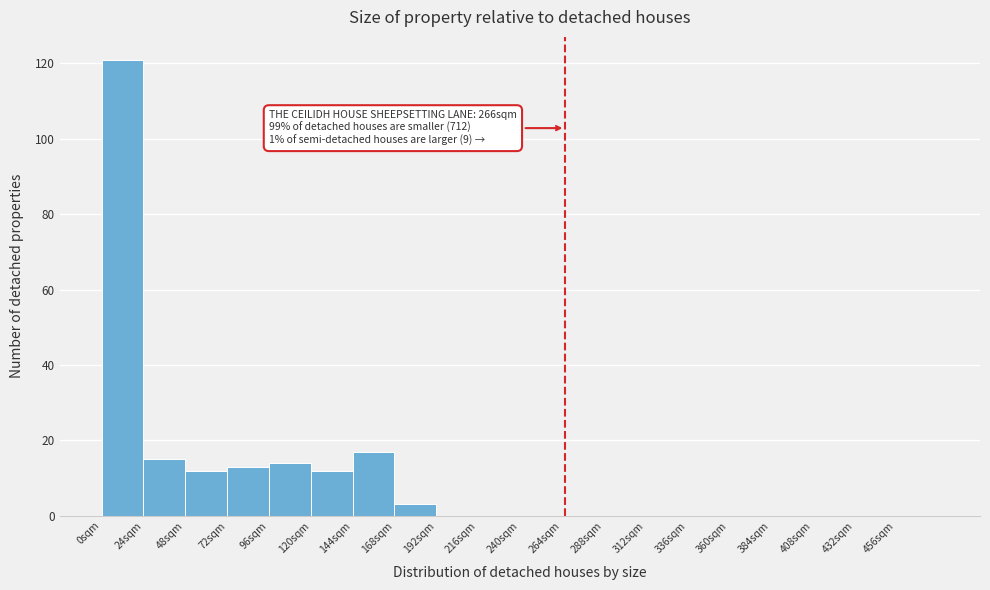

Over which range of the x-axis is the bar tallest?

0 to 24